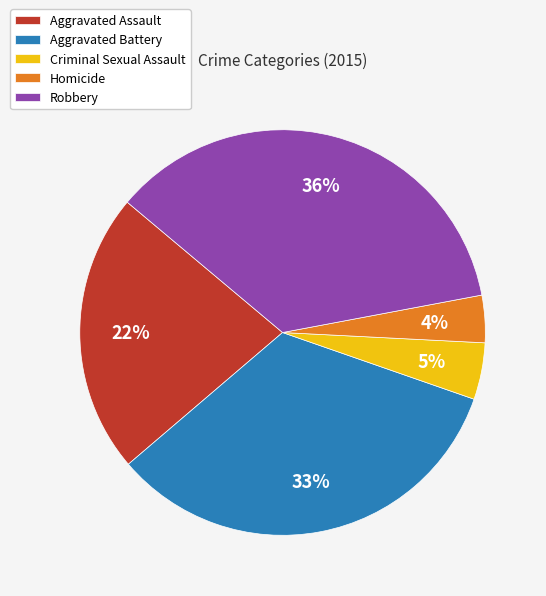

What is the smallest slice in the pie chart?

Homicide